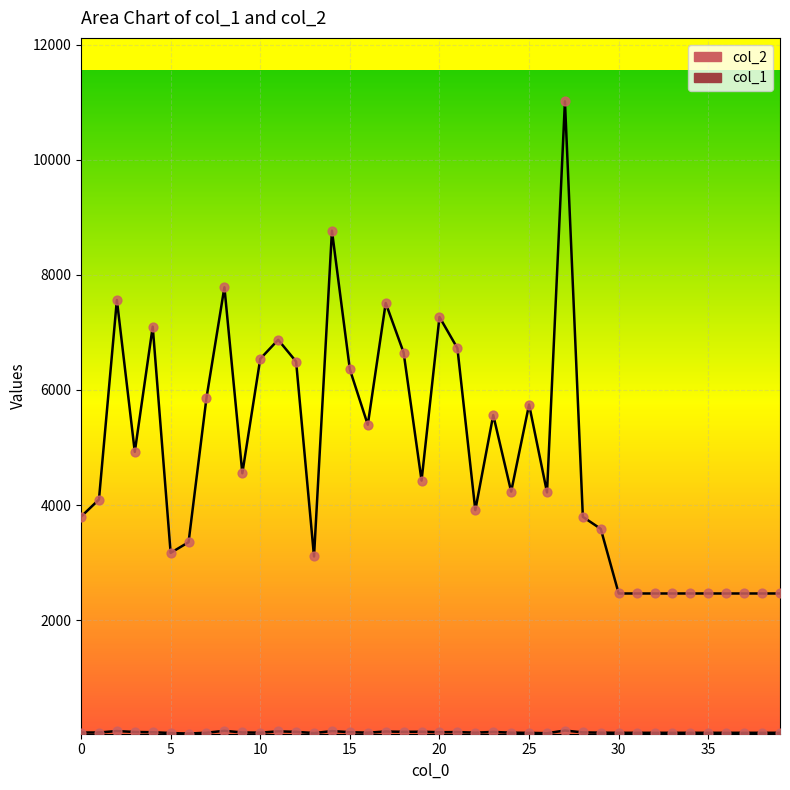

Is the value of col_2 at 0 greater than the value of col_1 at 35?

Yes